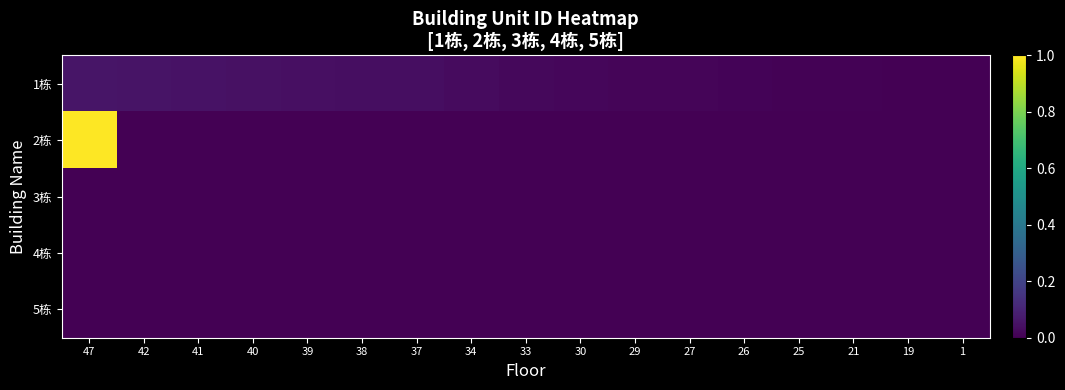

Which series has the largest total across all categories?

2栋